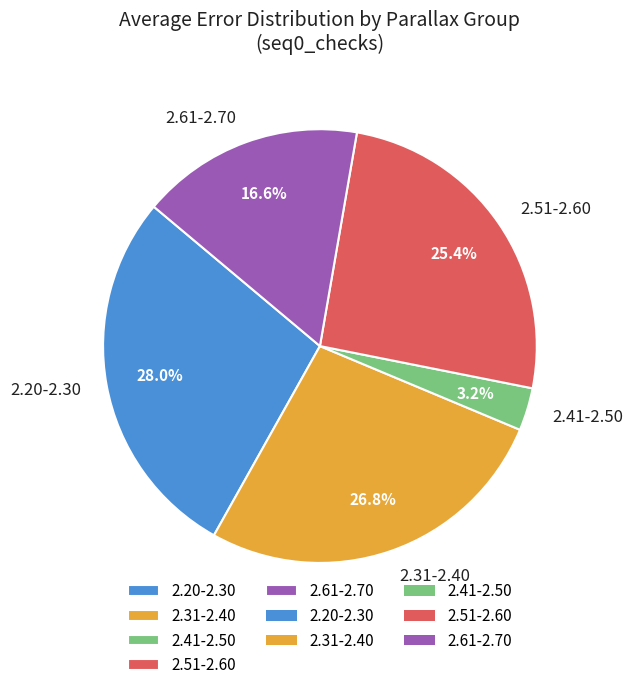

Combined, what portion of the pie is 2.20-2.30 and 2.41-2.50?

31.2%